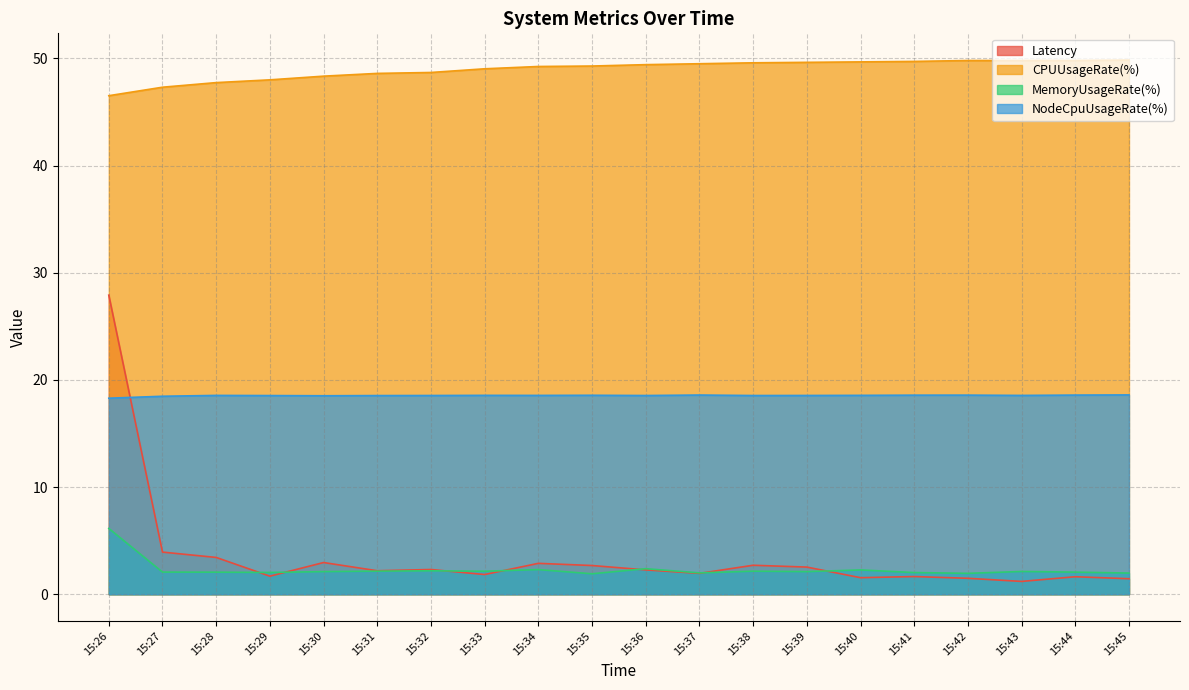

Count the number of categories in the chart.

20